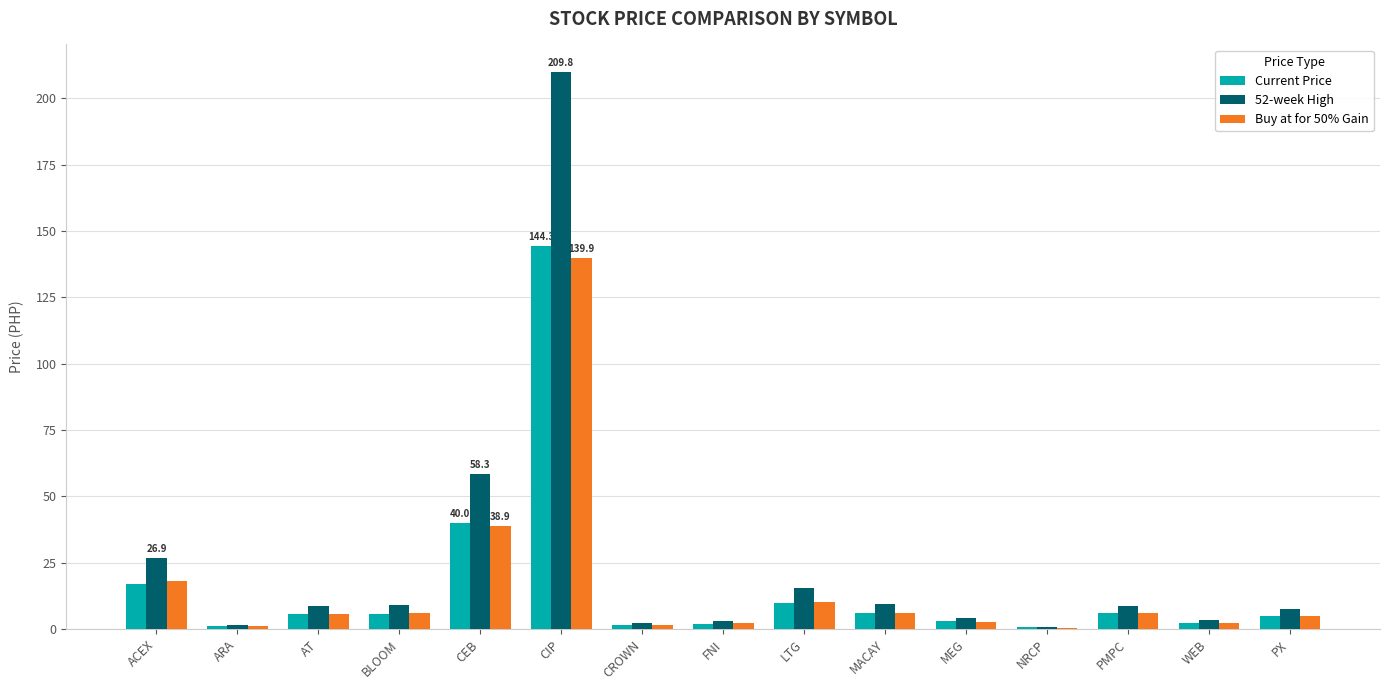

Is it true that Buy at for 50% Gain equals 2.1 at FNI?

True